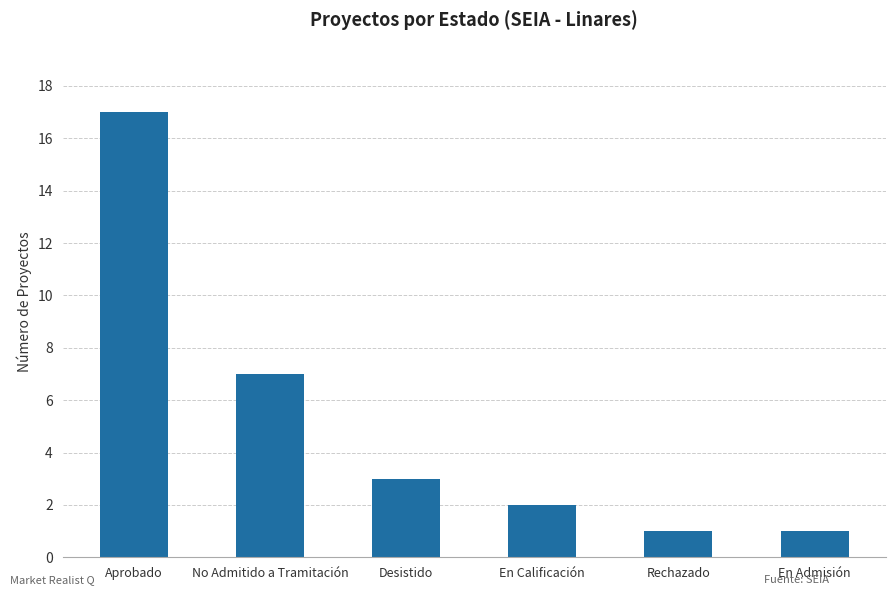

How many bars are there in total?

6